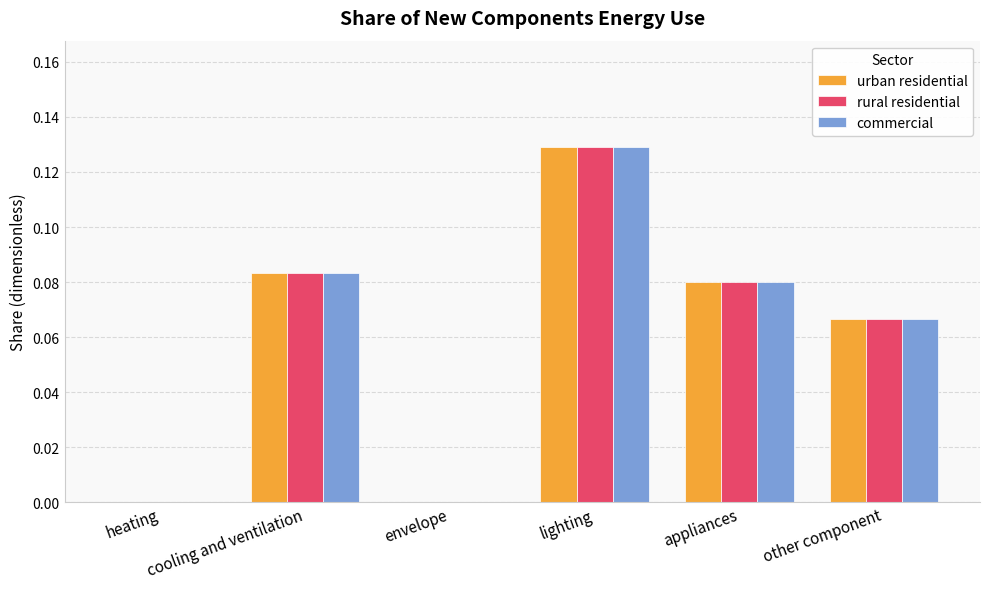

At which category is the sum across all series the highest?

lighting